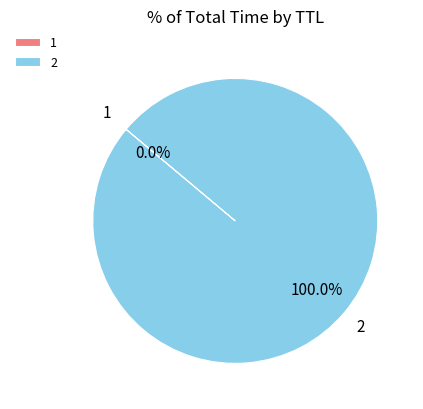

Is there any slice that represents more than half of the pie?

Yes